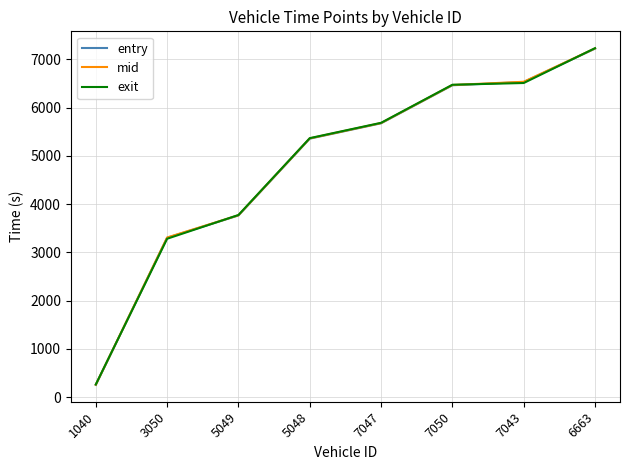

Count the number of categories in the chart.

8